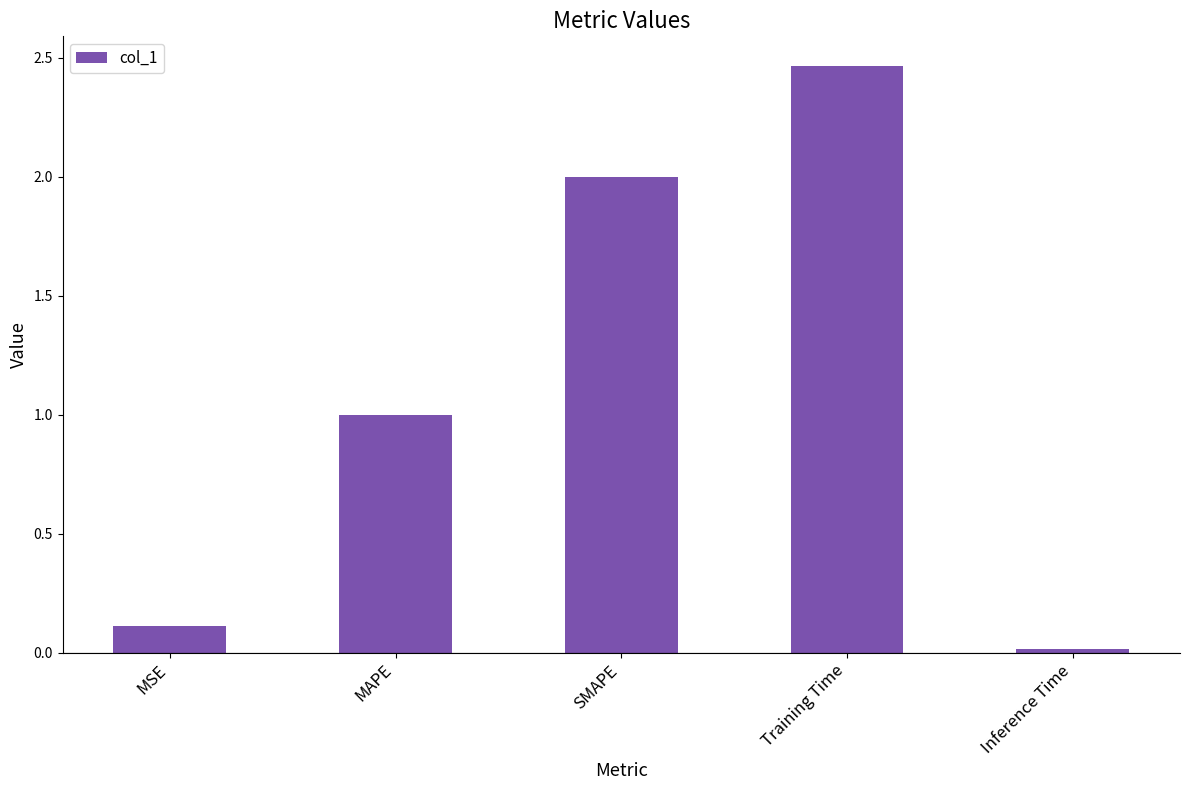

Rank the categories by value from highest to lowest.

Training Time, SMAPE, MAPE, MSE, Inference Time